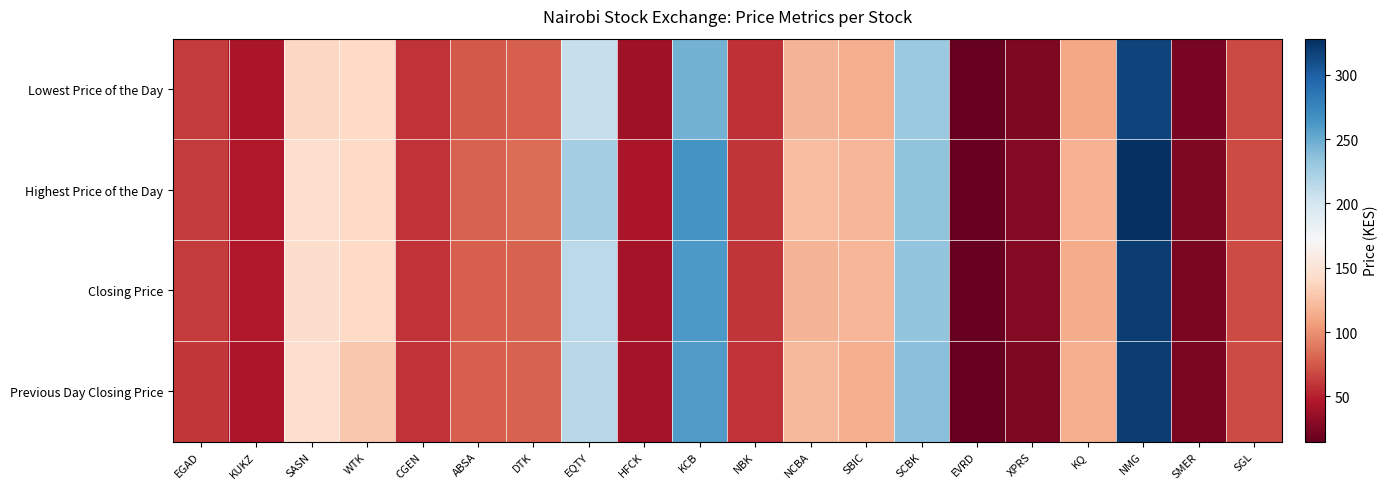

At which category does the chart reach its peak across all series?

NMG